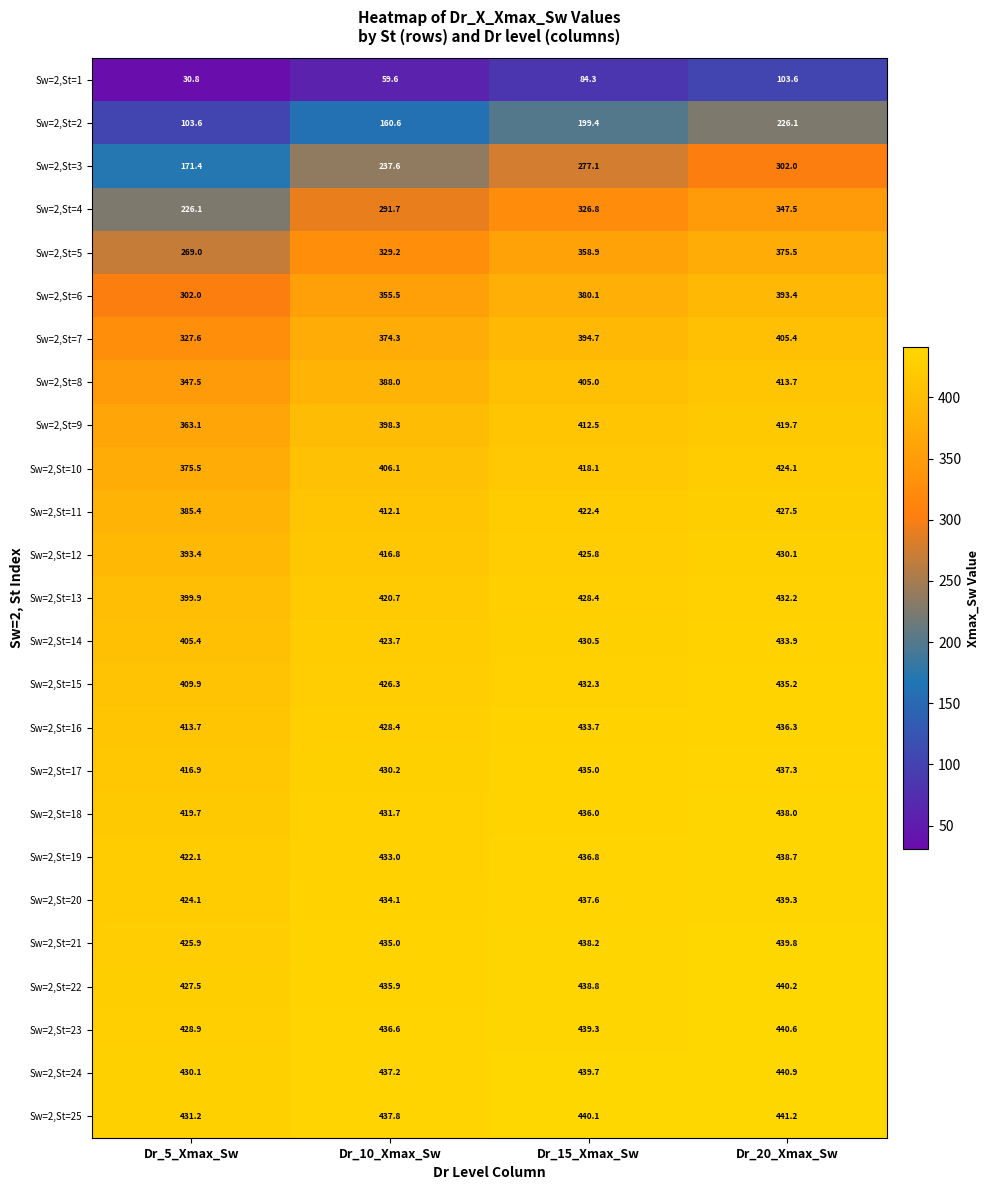

How many series are shown in this chart?

25